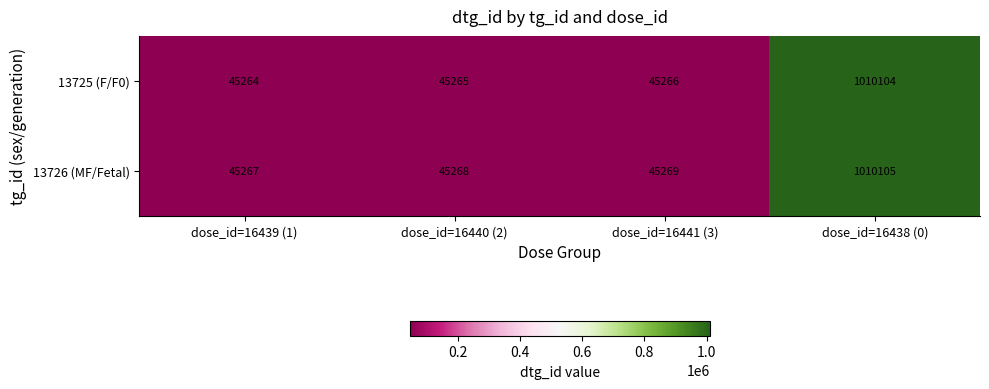

List the series in order of their overall mean, lowest first.

13725 (F/F0), 13726 (MF/Fetal)